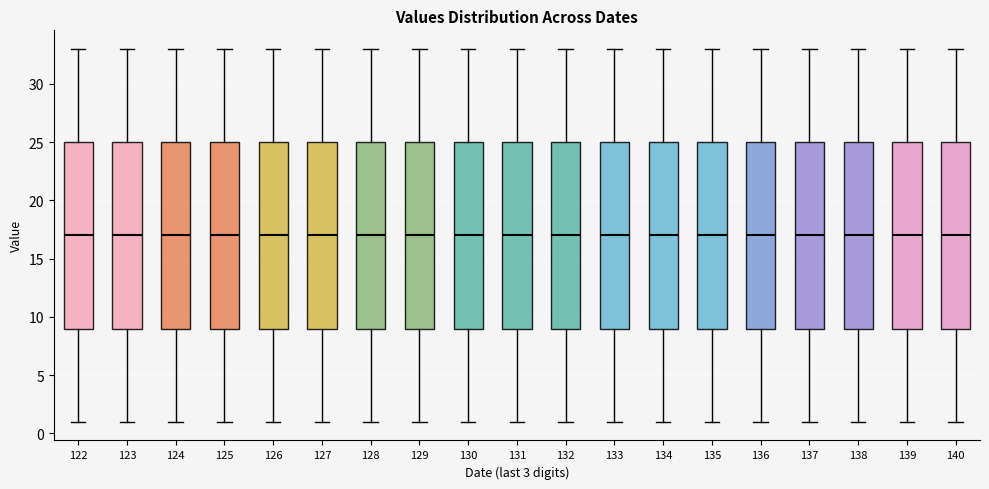

Where is the lower edge of the box at x = 125 on the y-axis? The values are not printed on the chart, so give them approximately, as read against the axis.

9